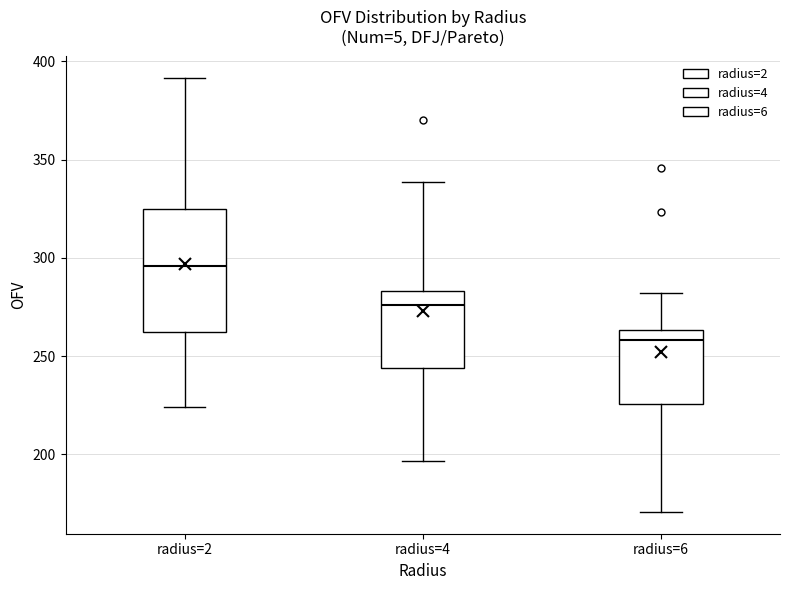

Where does the lower whisker of the box for radius=6 end on the y-axis? The values are not printed on the chart, so give them approximately, as read against the axis.

170